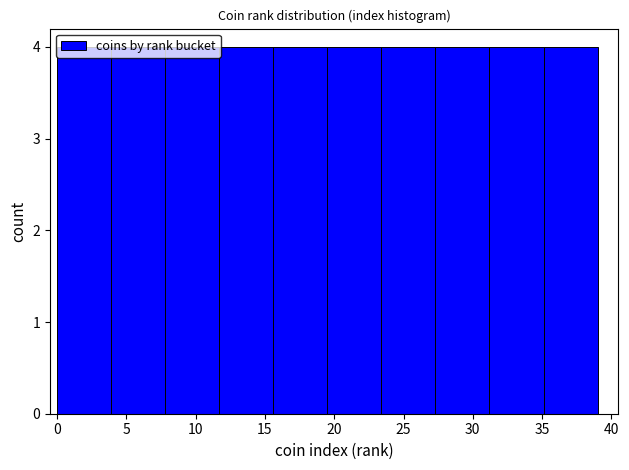

Reading left to right, list every bar in this chart as the range it spans on the x-axis followed by its height. Neither the bar edges nor the heights are printed on the chart, so give them approximately, as read against the axes.

0.0 to 3.9: 4
3.9 to 7.8: 4
7.8 to 11.7: 4
11.7 to 15.6: 4
15.6 to 19.5: 4
19.5 to 23.4: 4
23.4 to 27.3: 4
27.3 to 31.2: 4
31.2 to 35.1: 4
35.1 to 39.0: 4